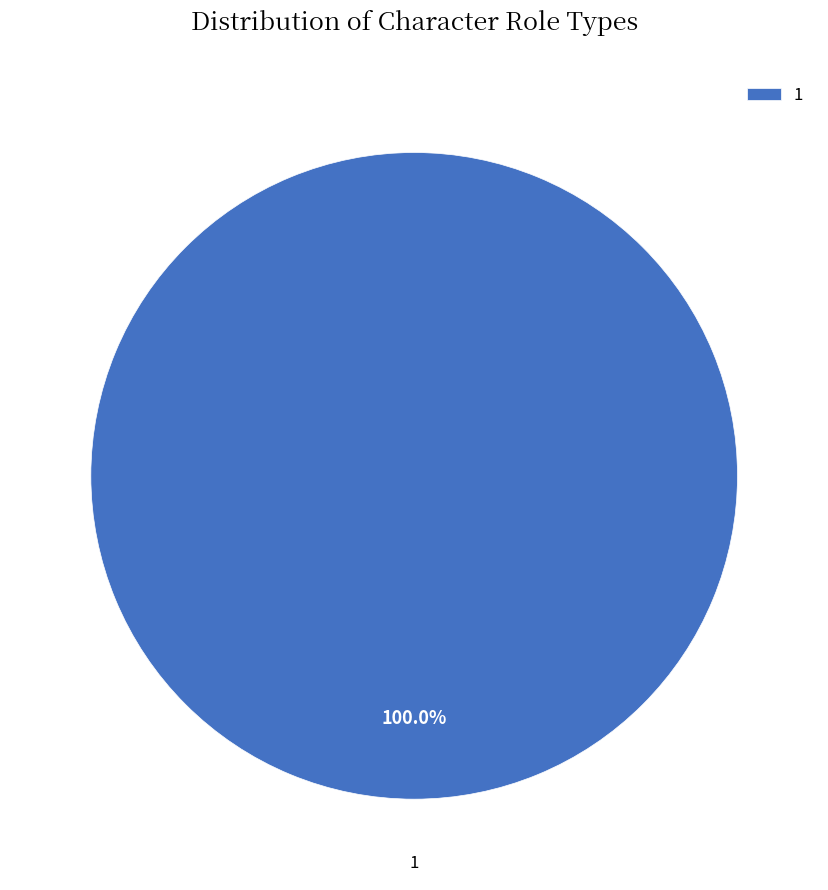

Is there a majority slice in this chart?

Yes